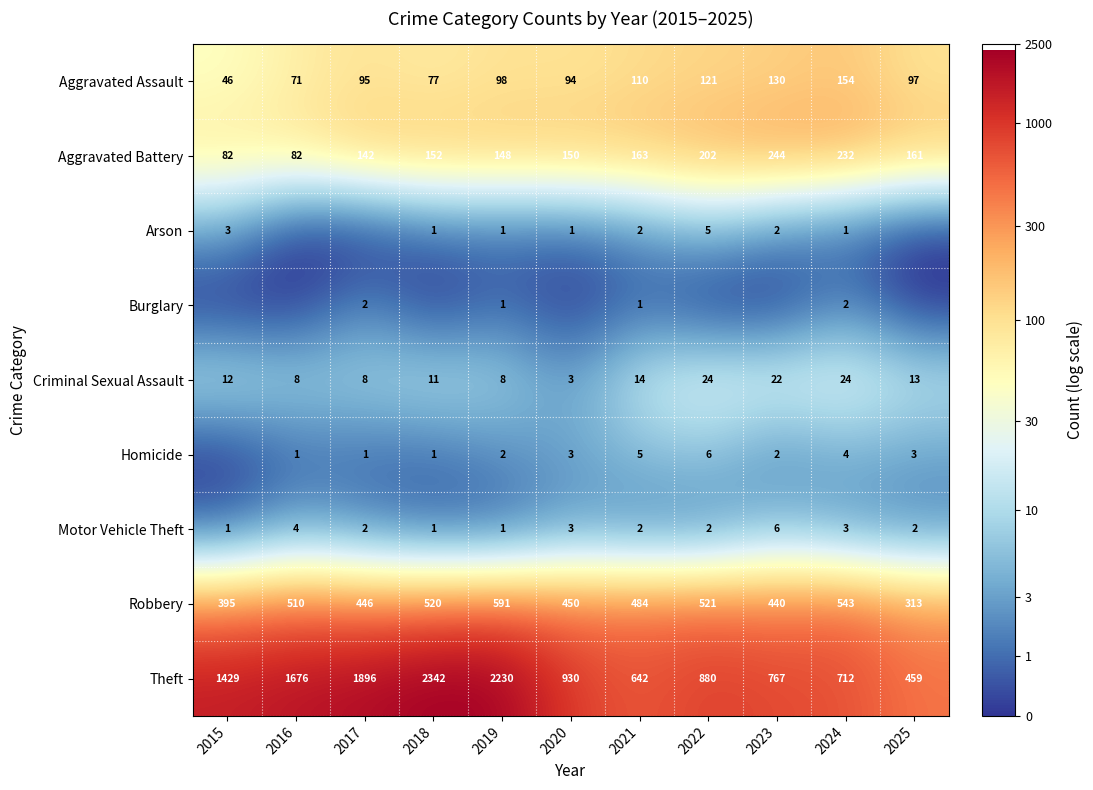

Is it true that Robbery equals 450 at 2020?

True